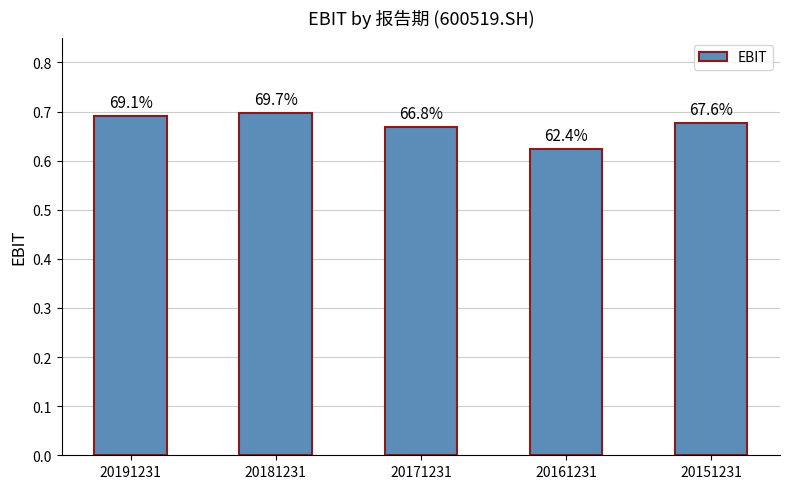

Read the value at 20181231.

0.7